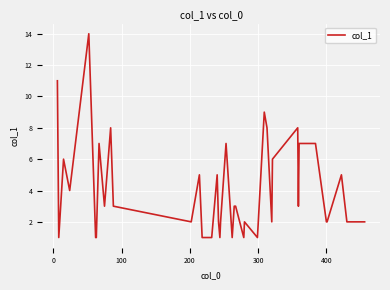

What is the difference between the second highest and second lowest values?

10